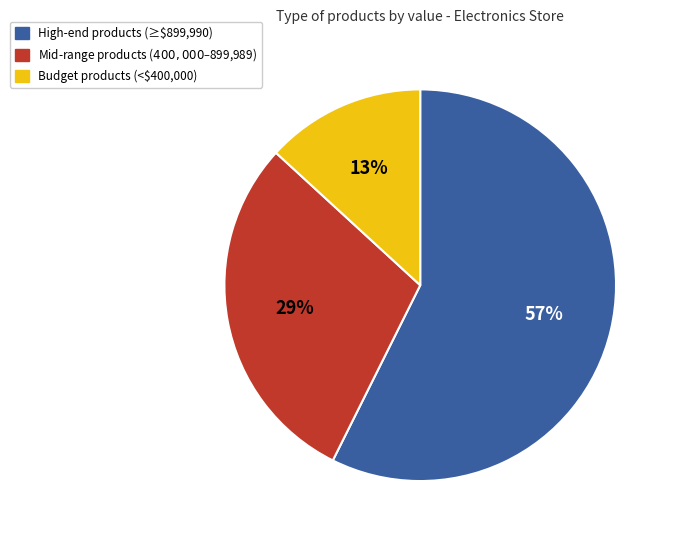

Does High-end products (≥$899,990) account for over 50% of the chart?

Yes